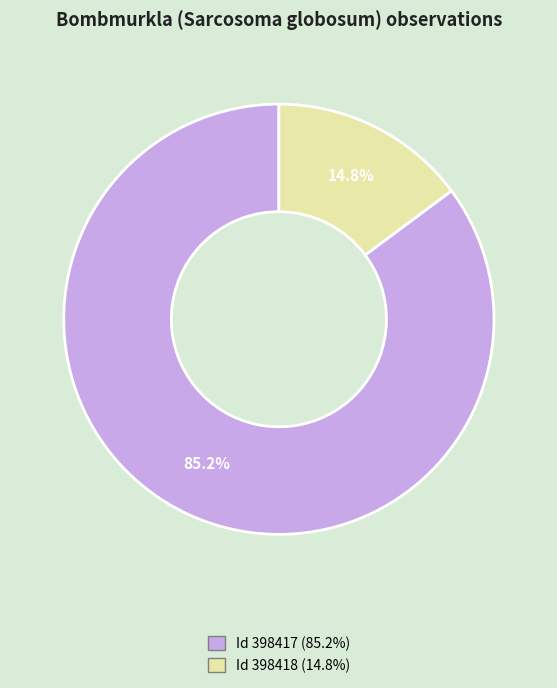

Is there a majority slice in this chart?

Yes